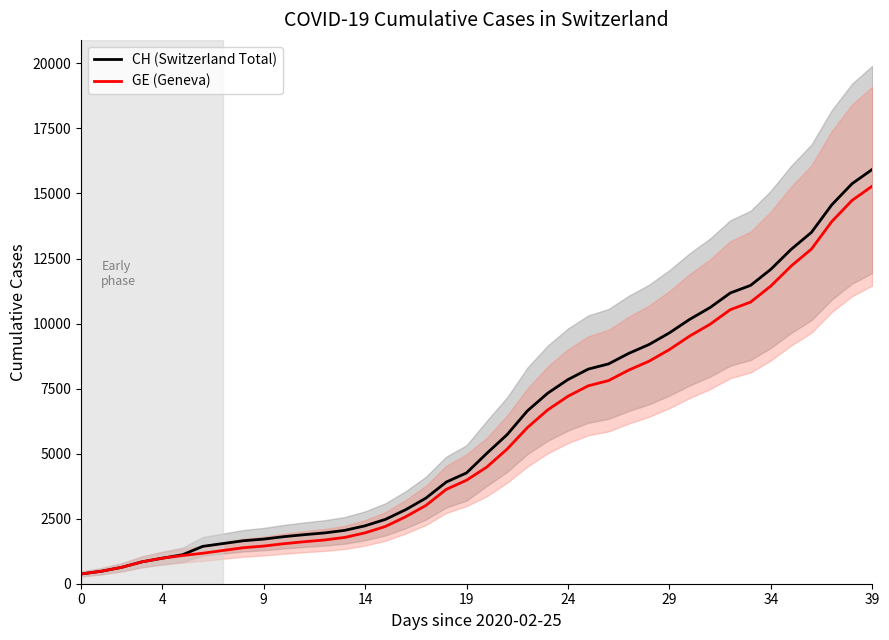

True or false: GE (Geneva) has a value of 8213 at 27.

True